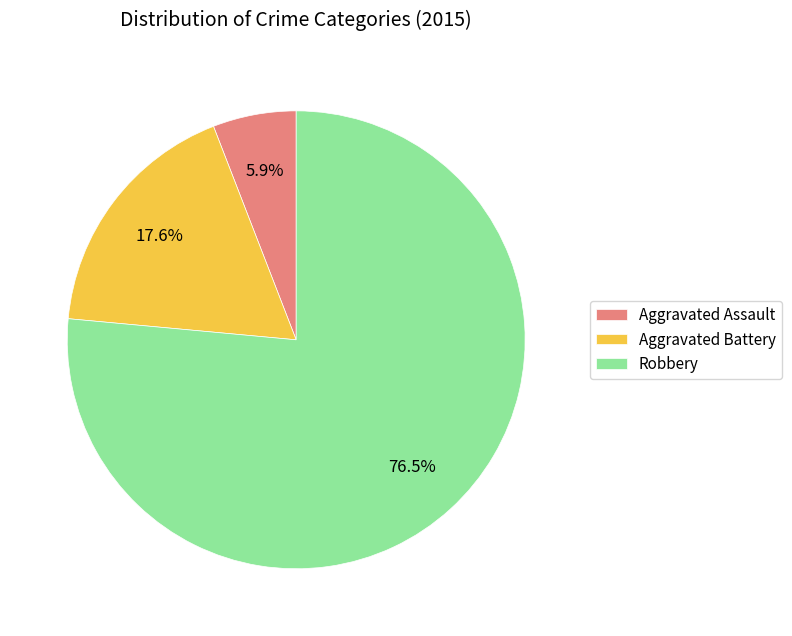

How many segments does this pie chart have?

3